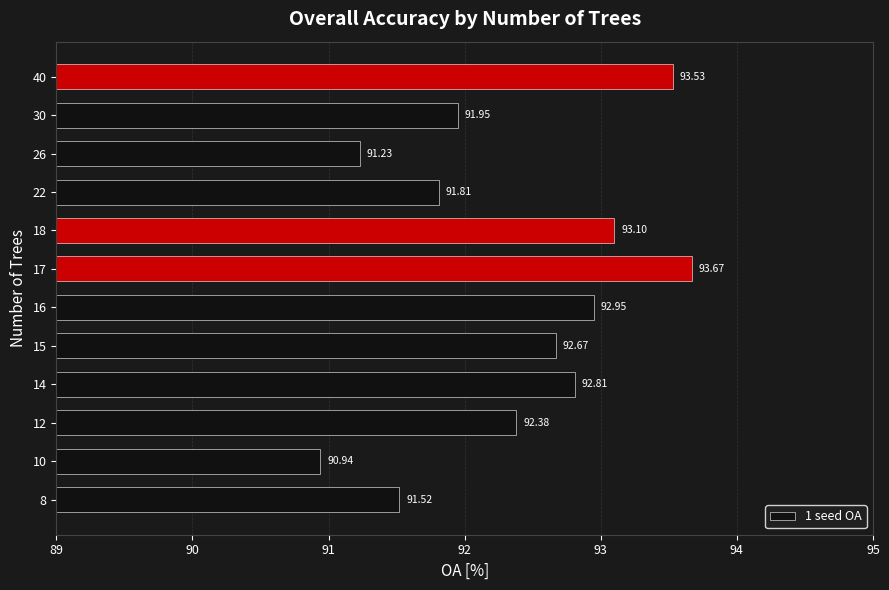

At which category does the chart reach its minimum across all series?

10